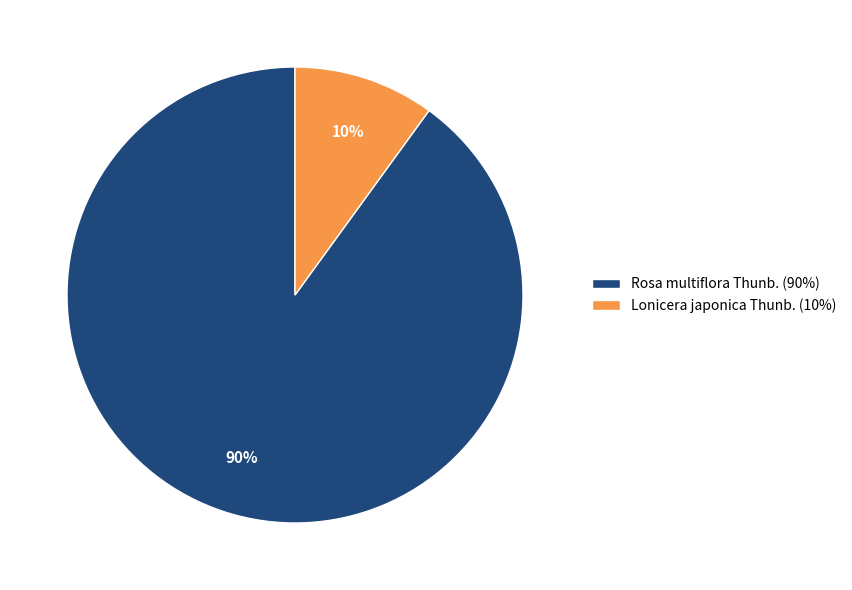

Count the number of slices in the pie.

2